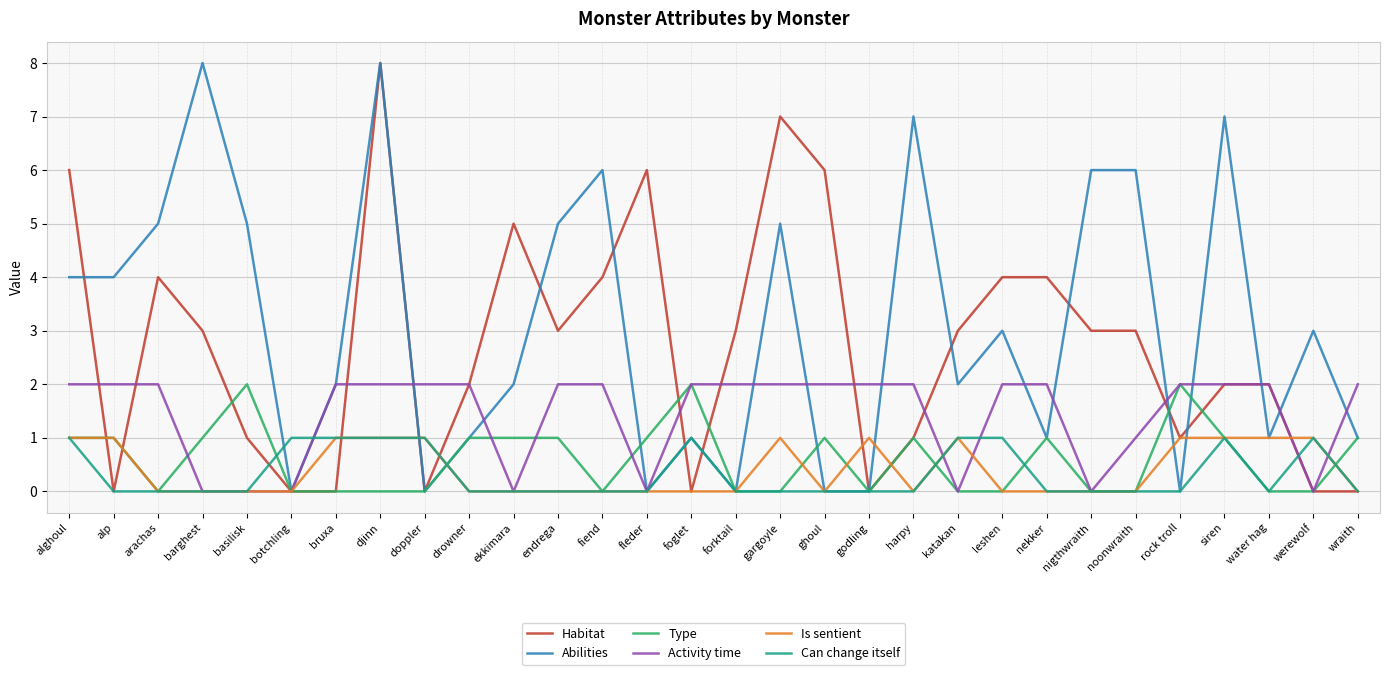

What position from the right is godling?

12